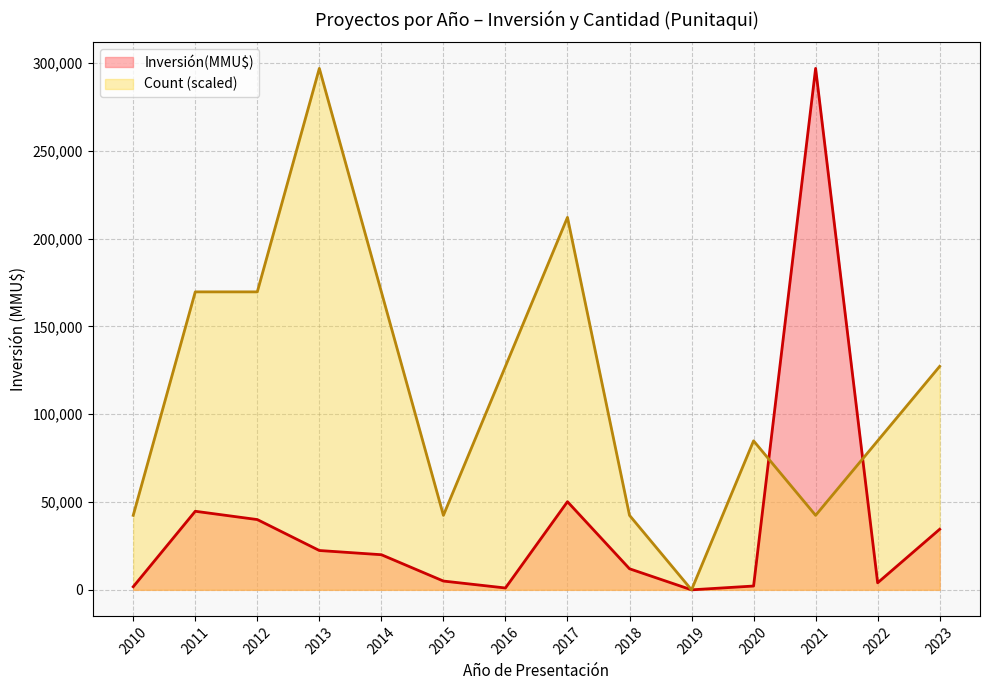

List the series in order of their overall mean, highest first.

Count (scaled), Inversión(MMU$)